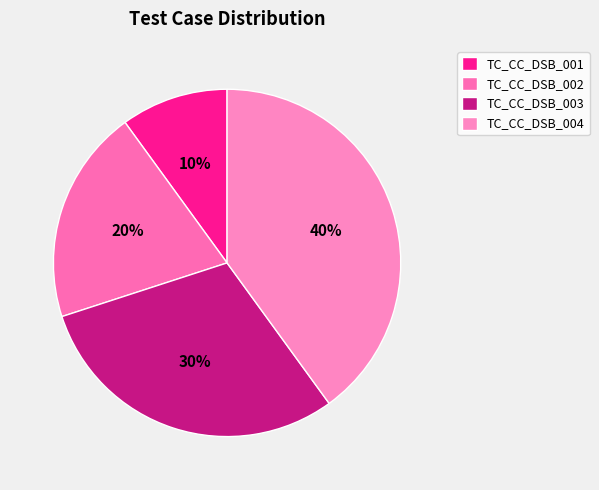

Between TC_CC_DSB_004 and TC_CC_DSB_003, which is larger?

TC_CC_DSB_004